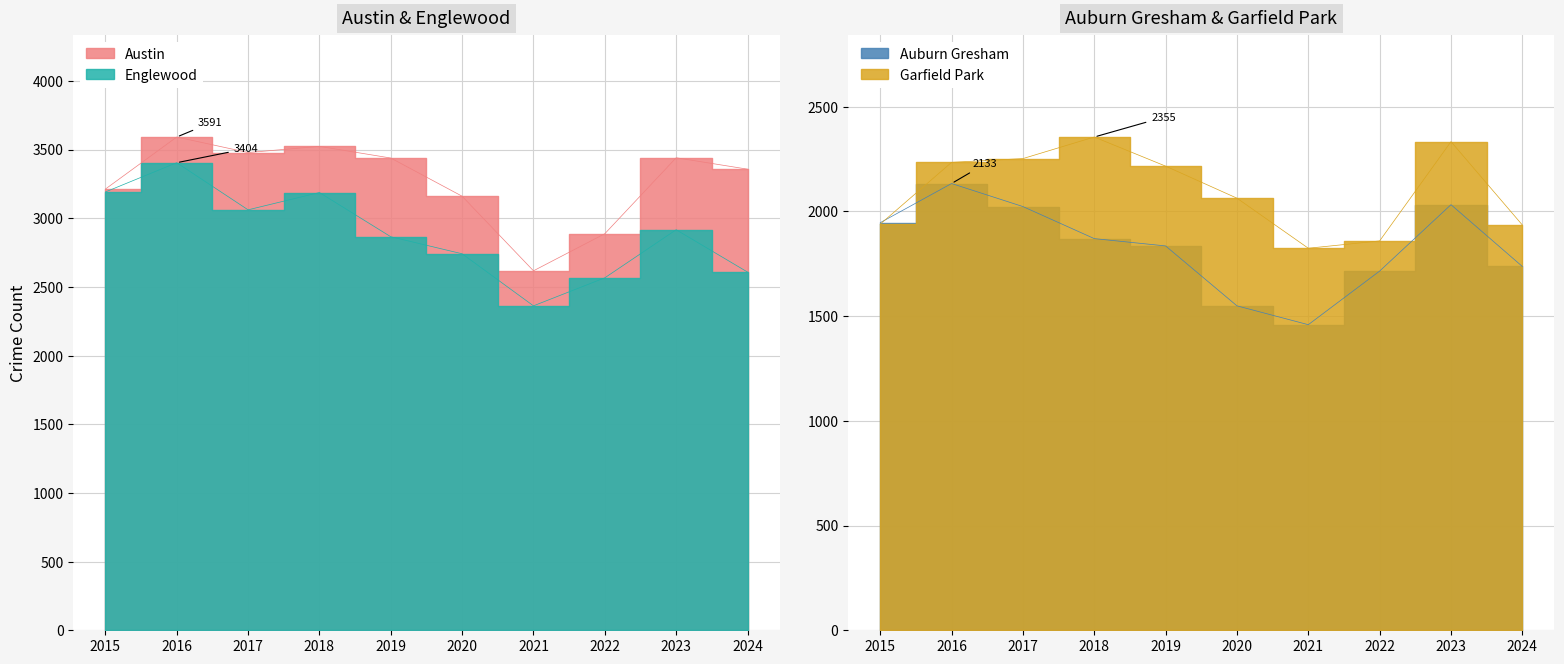

True or false: Austin has a value of 3357 at 2024.

True